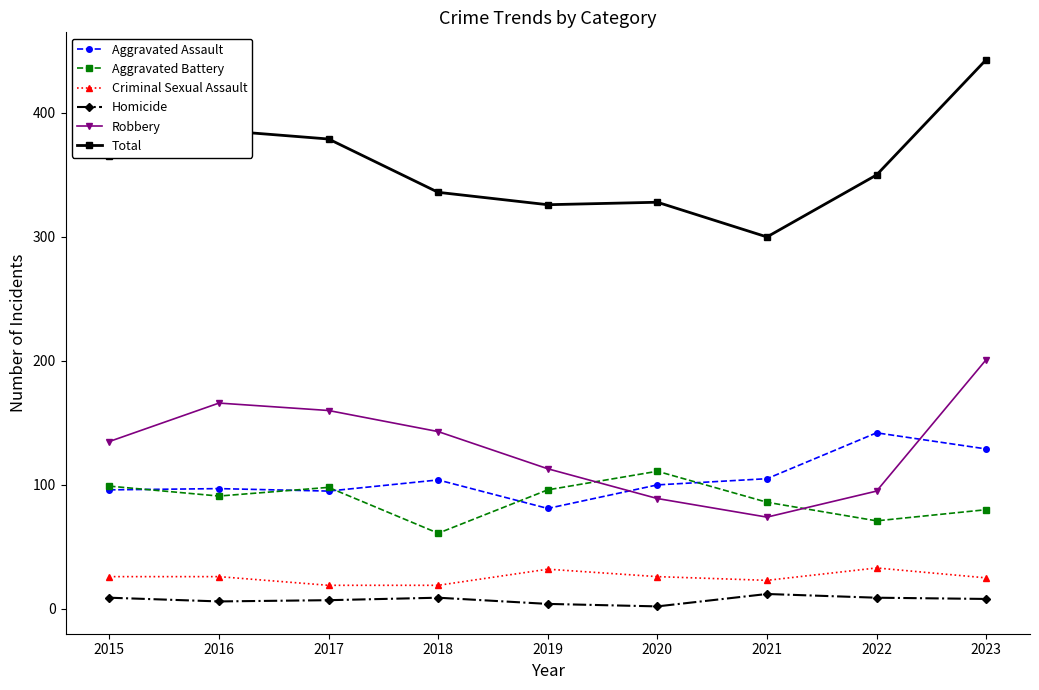

At 2021, list the series in order from largest to smallest.

Total, Aggravated Assault, Aggravated Battery, Robbery, Criminal Sexual Assault, Homicide